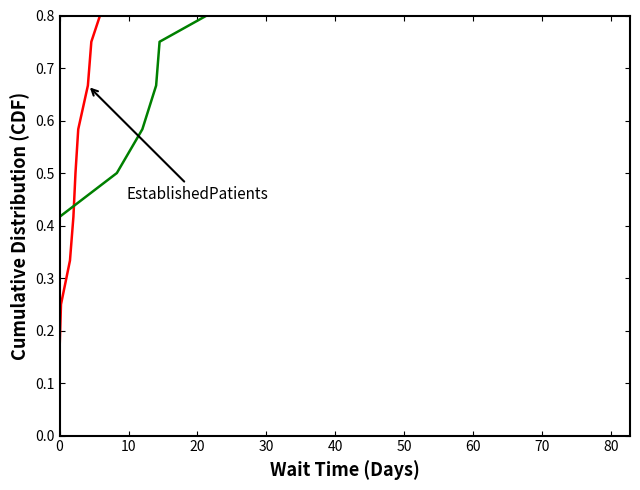

Count the number of data series in this chart.

2